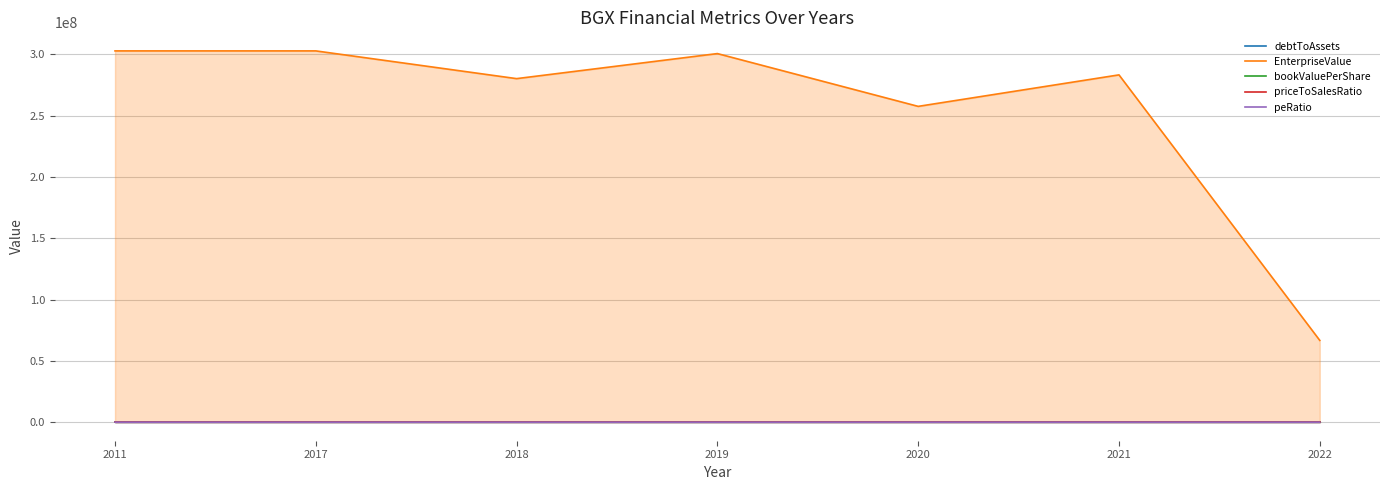

True or false: EnterpriseValue and priceToSalesRatio intersect in this chart.

False